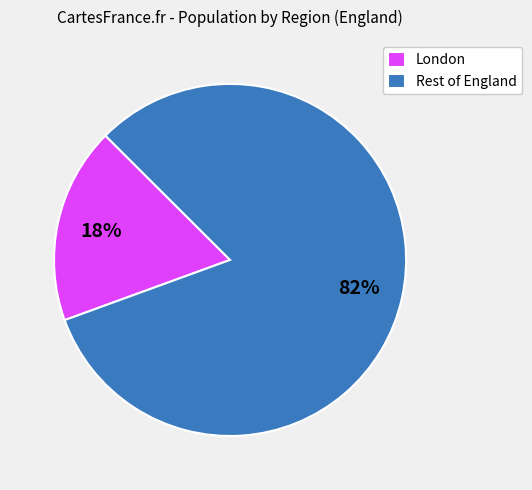

To the nearest percent, what portion does London represent?

18%